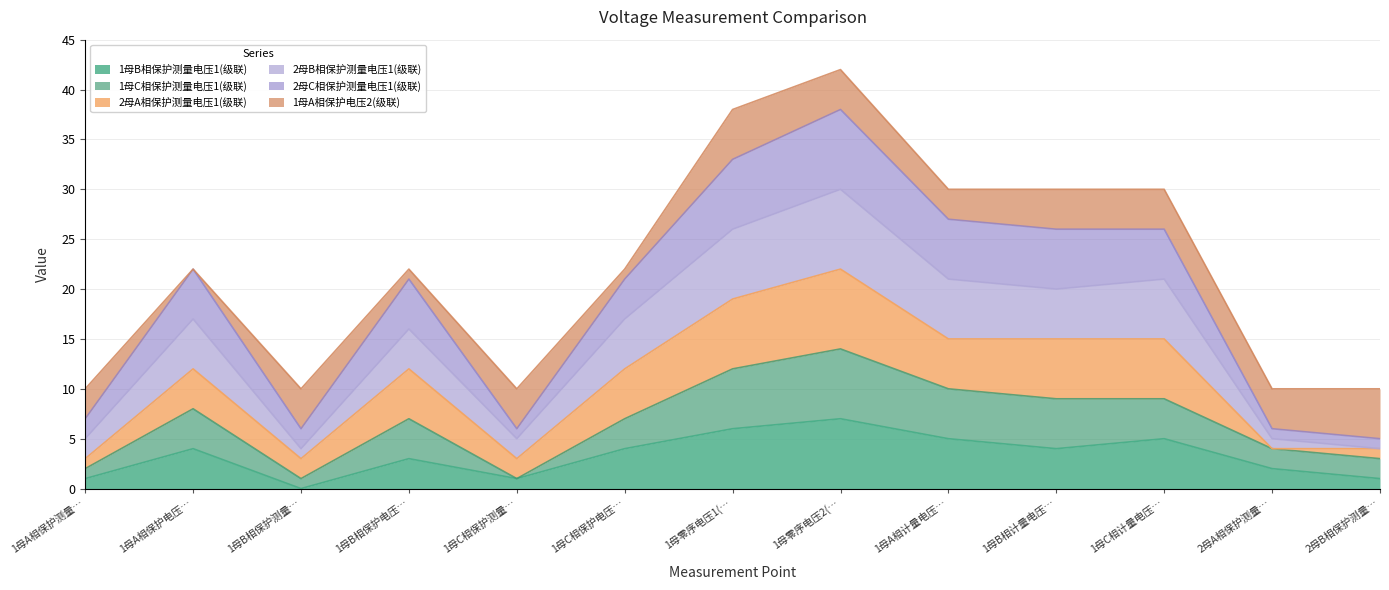

Which series has the widest spread of values?

2母C相保护测量电压1(级联)